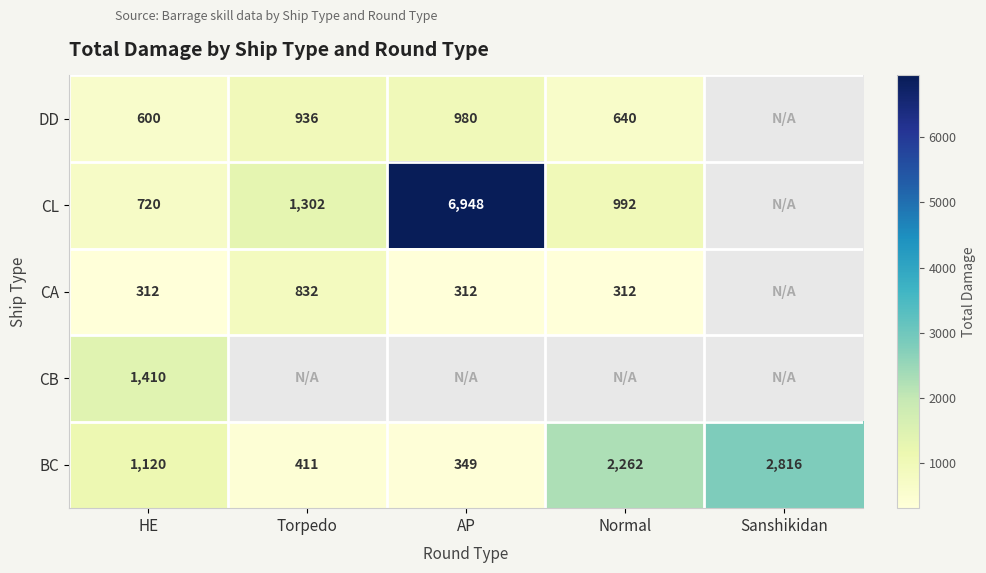

What is the smallest value displayed?

312.0